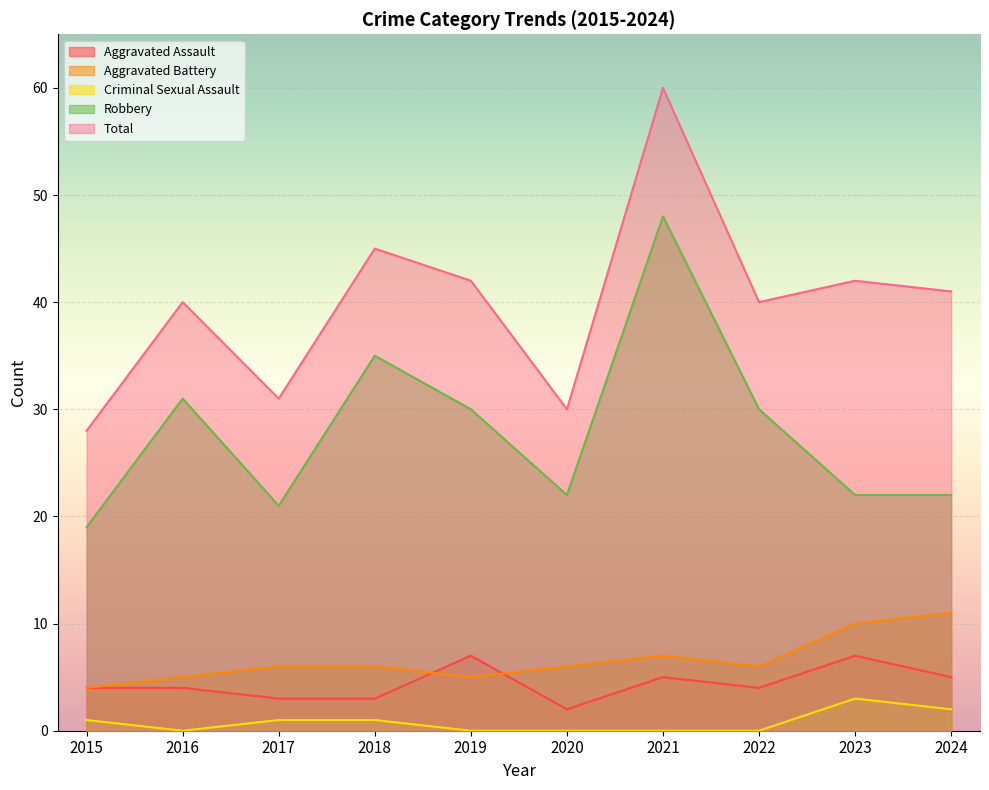

What is the difference between the second highest and minimum values in the Criminal Sexual Assault series?

2